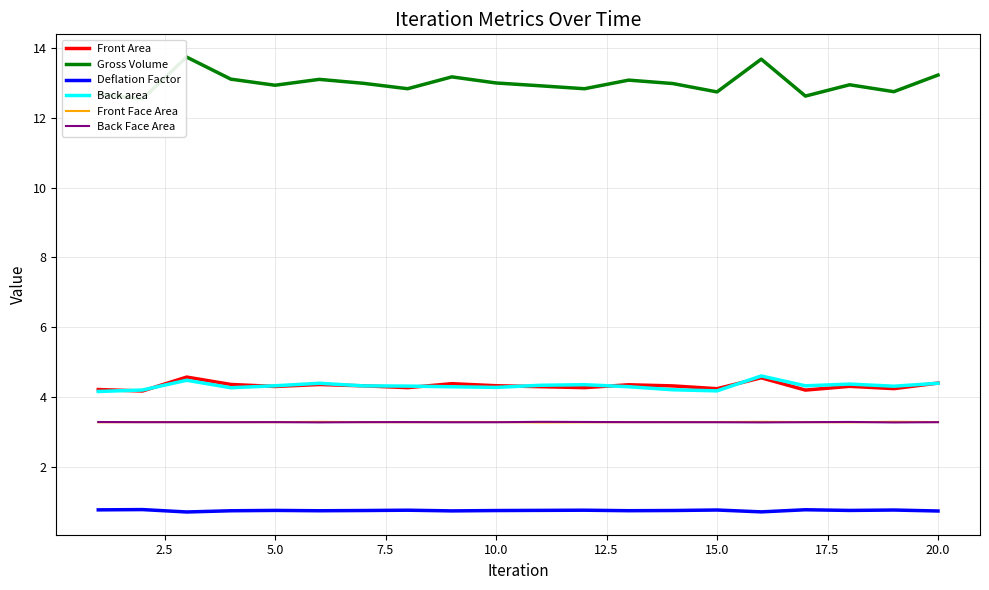

What is the average value of the Front Face Area series?

3.3